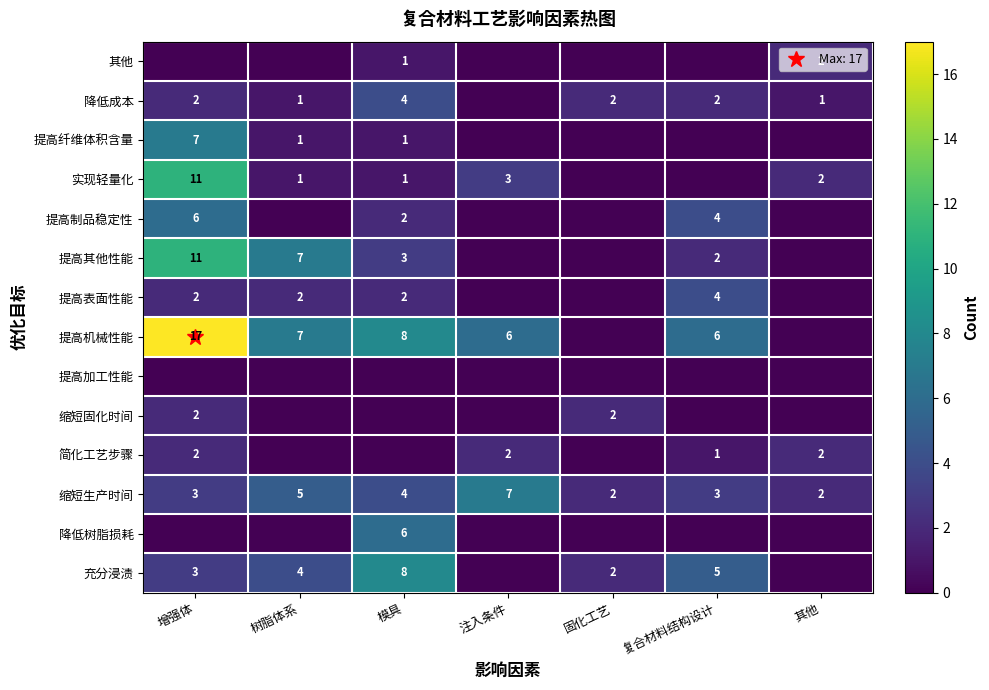

Which has a higher value, 增强体 or 固化工艺?

增强体